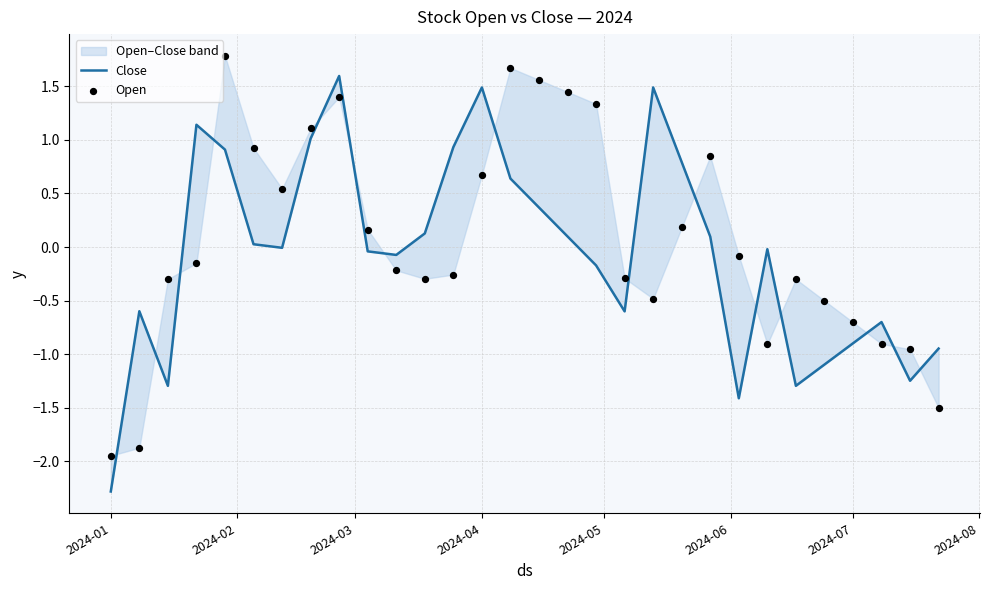

Which series reaches the minimum Y coordinate?

Close